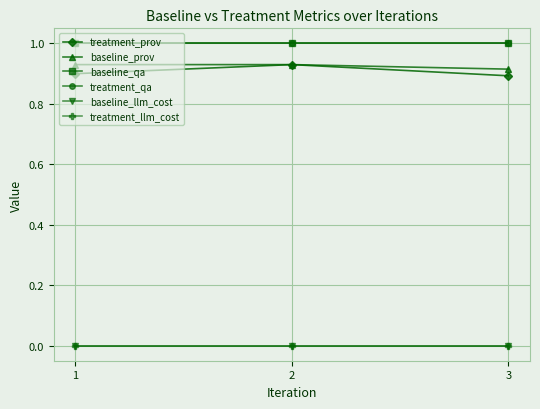

The treatment_prov series shows 1.5 at 2. True or false?

False